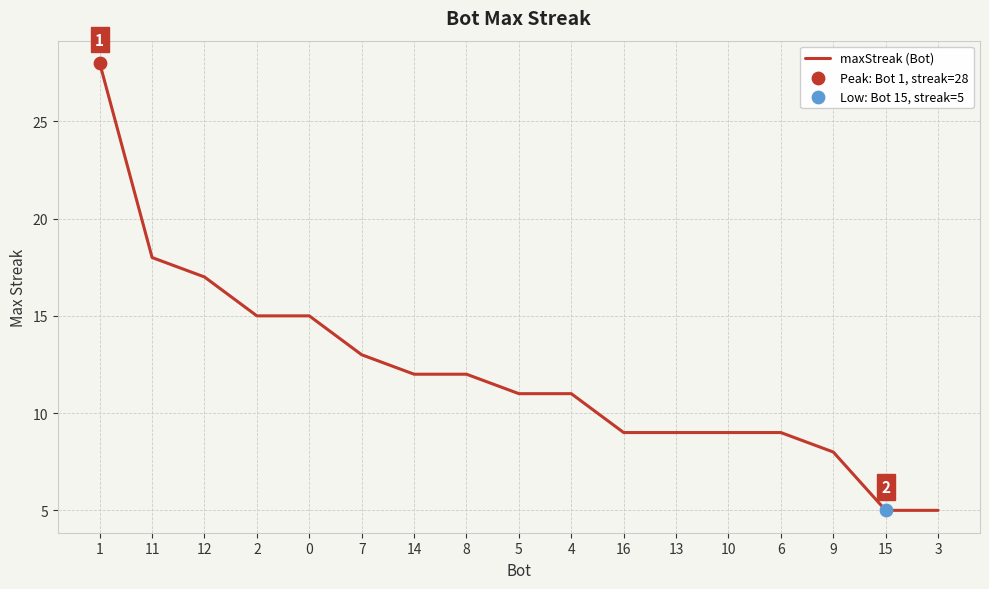

Between 3 and 5, which is larger?

5